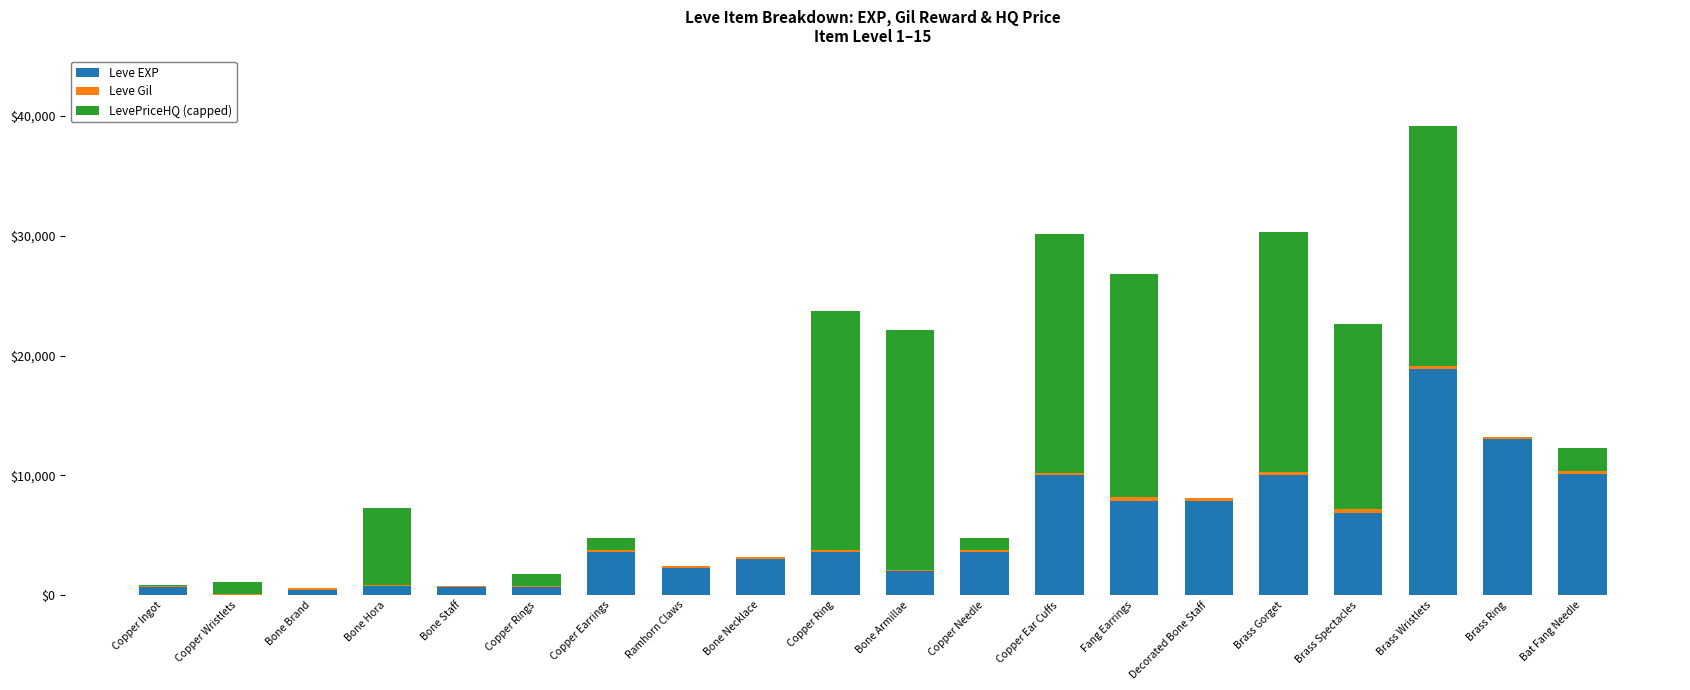

How many distinct data groups are displayed?

3